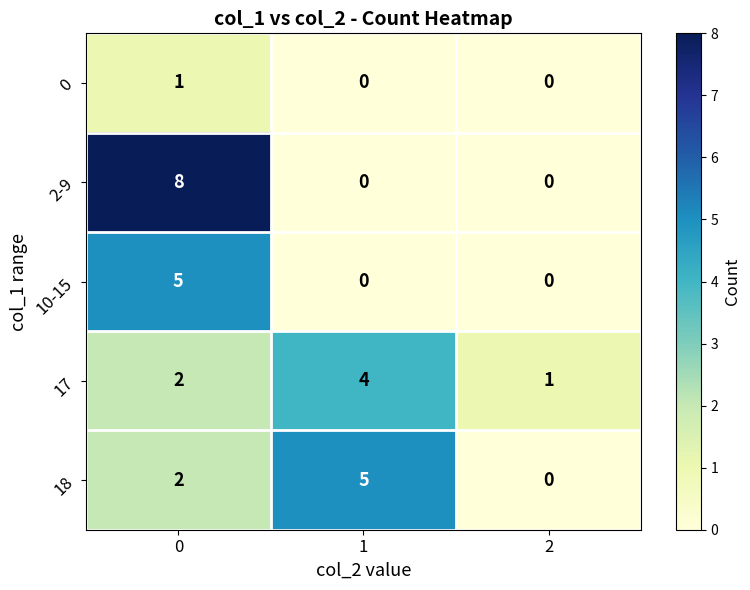

What is the difference between the maximum and minimum values in the 2-9 series?

8